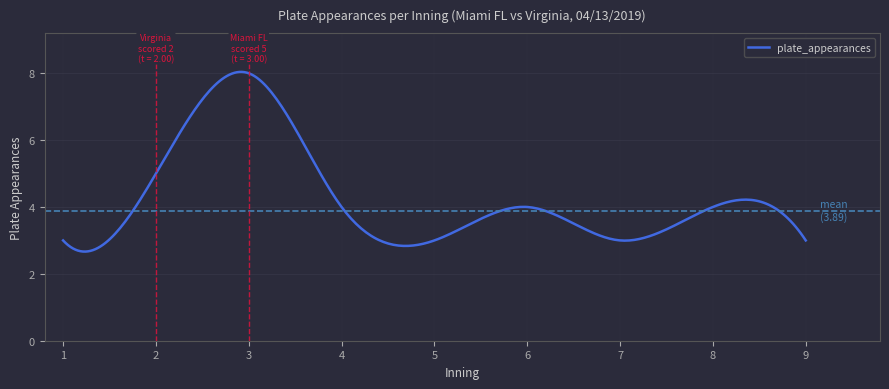

What is the maximum value shown in the chart?

8.0